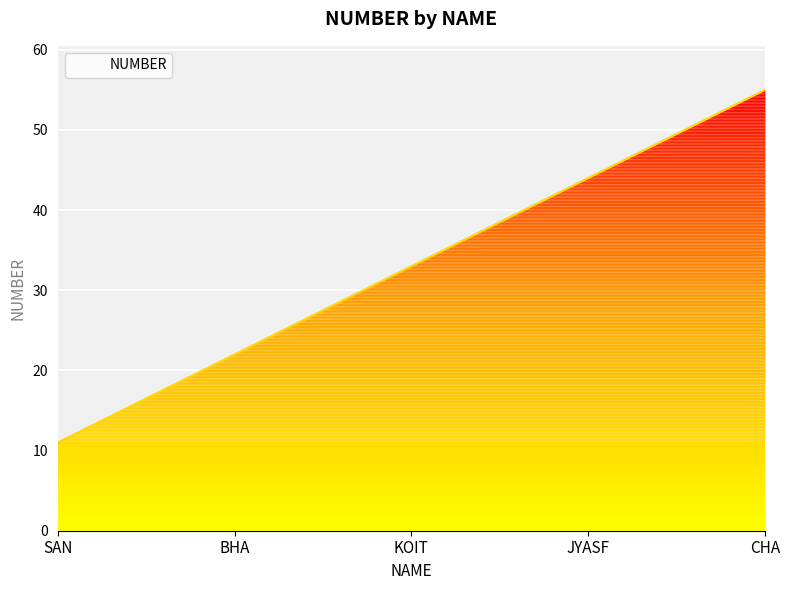

What is the average value?

33